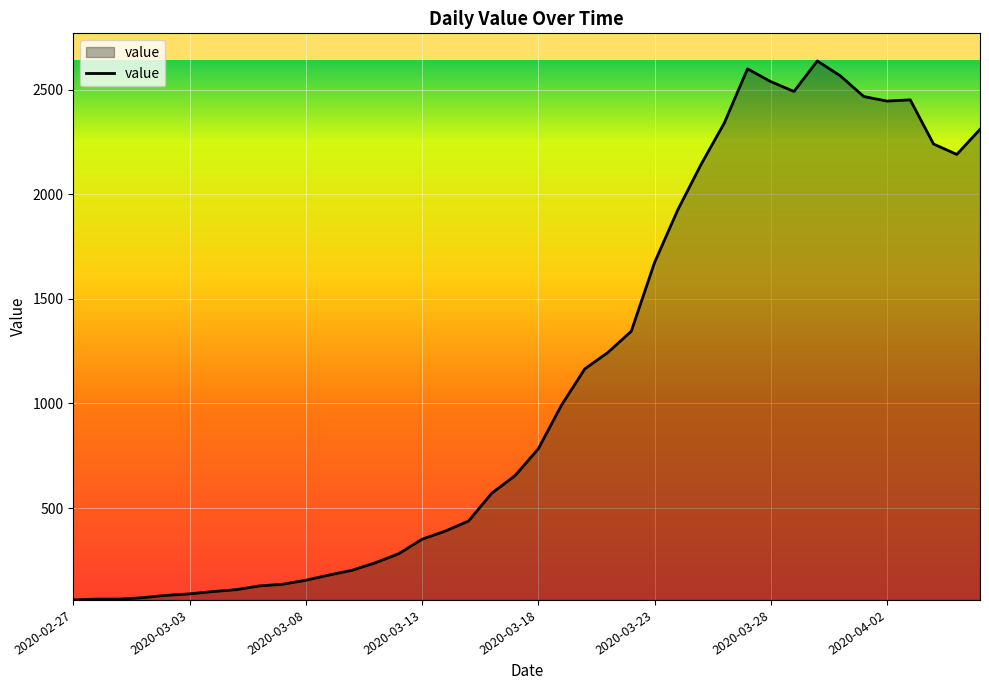

What is the difference between the maximum and minimum values?

2576